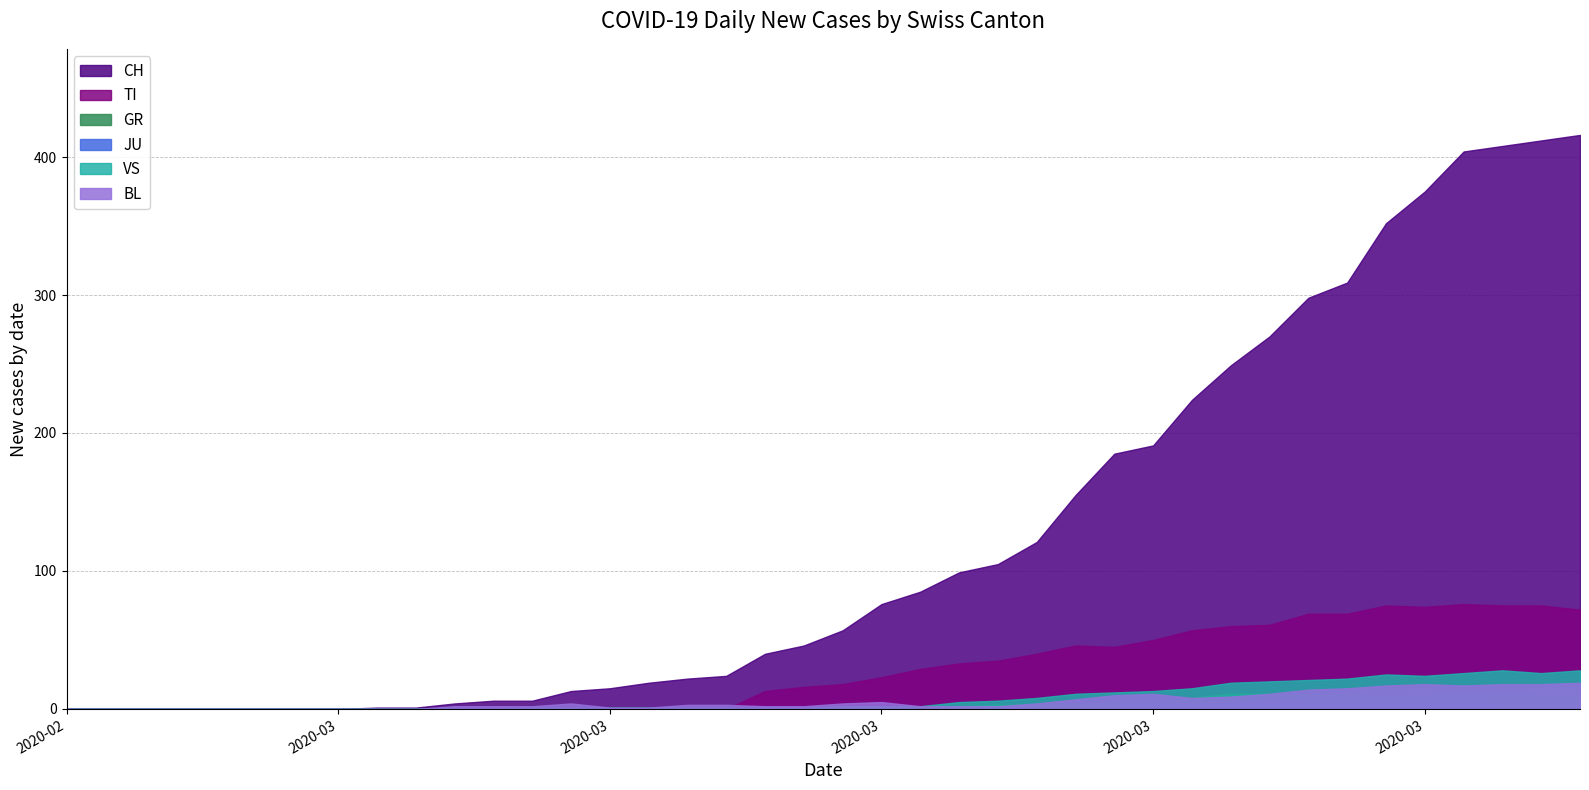

How many times do TI and BL cross each other?

1